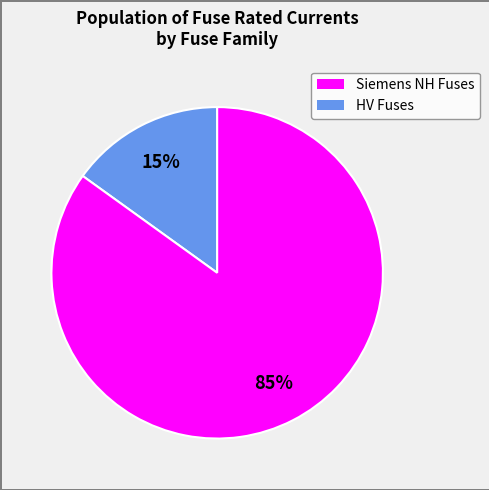

Count the number of slices in the pie.

2